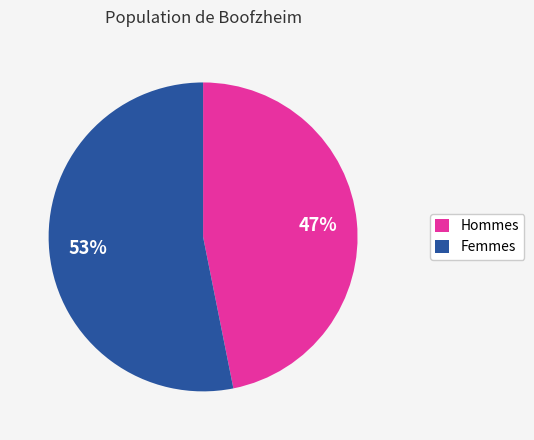

Approximately how many times larger is the value at Femmes compared to Hommes?

1.1